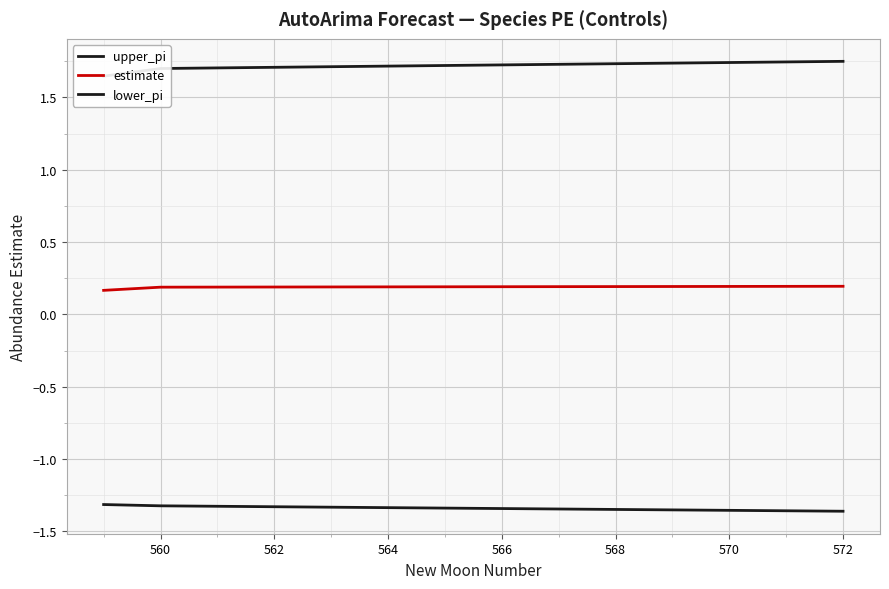

Which has a higher value, 560 or 570?

570